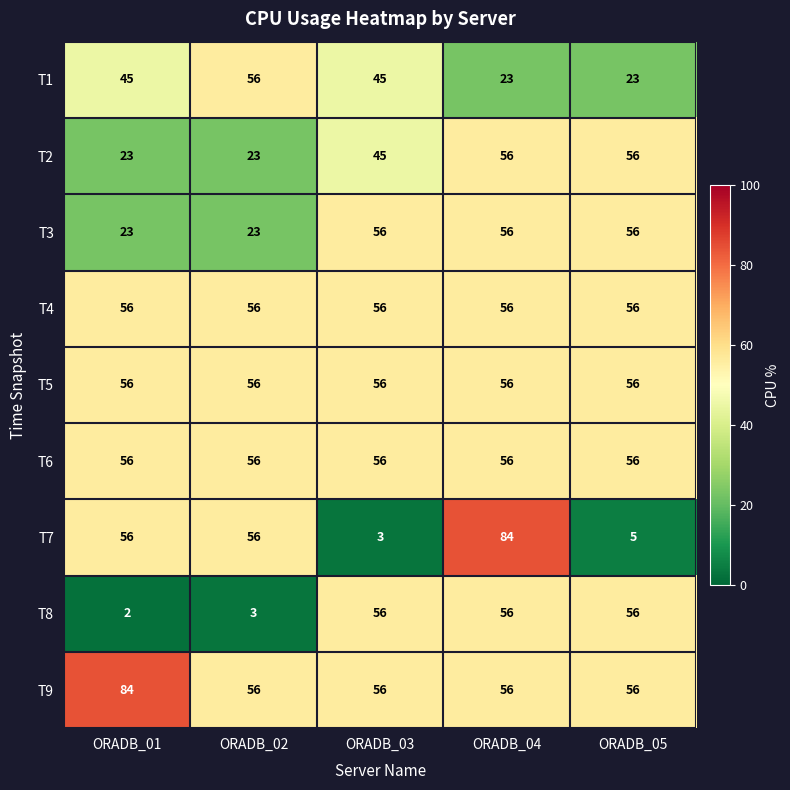

At how many categories does at least one series exceed 10?

5